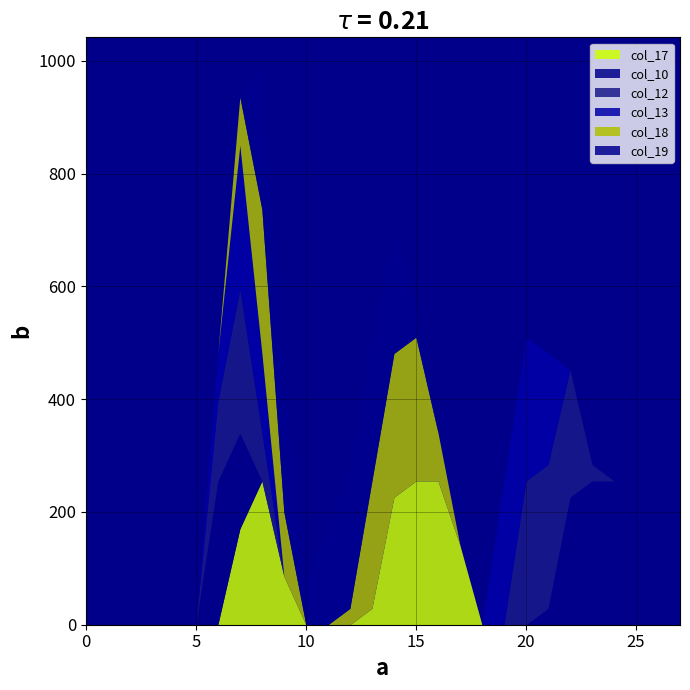

How many interior local peaks does the col_10 series have?

1